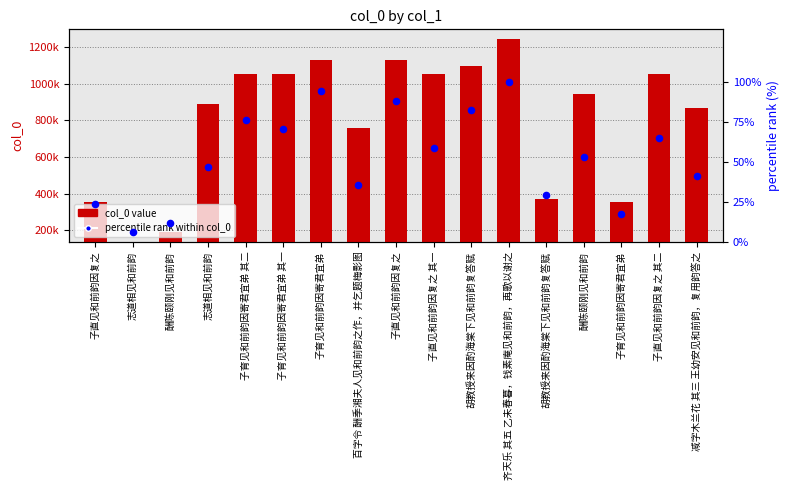

Which series has the largest total across all categories?

col_0 value